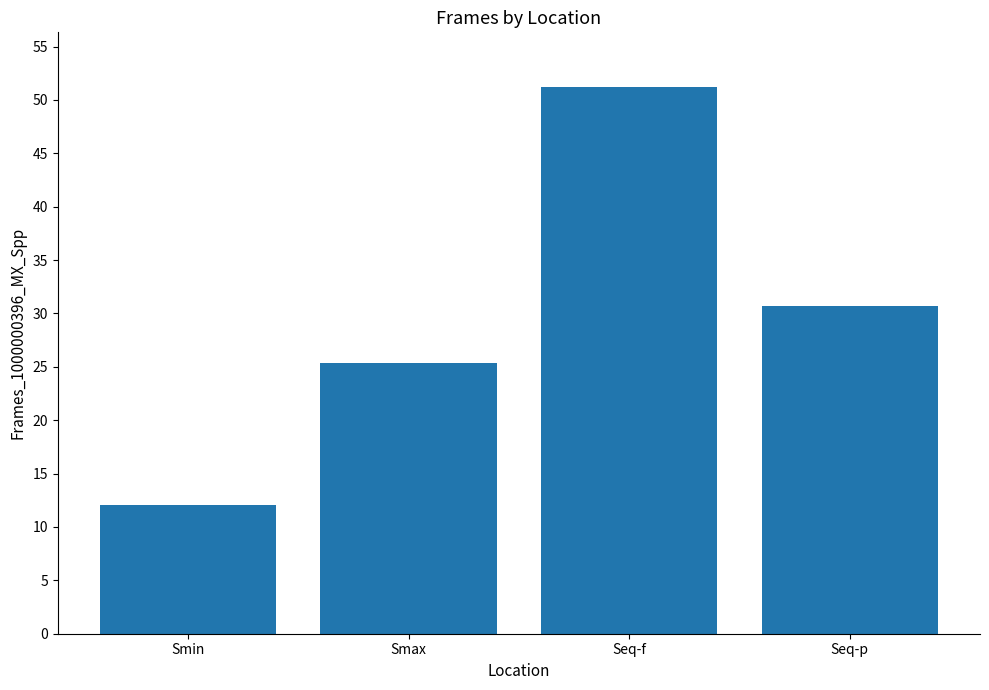

How many bars are there in total?

4